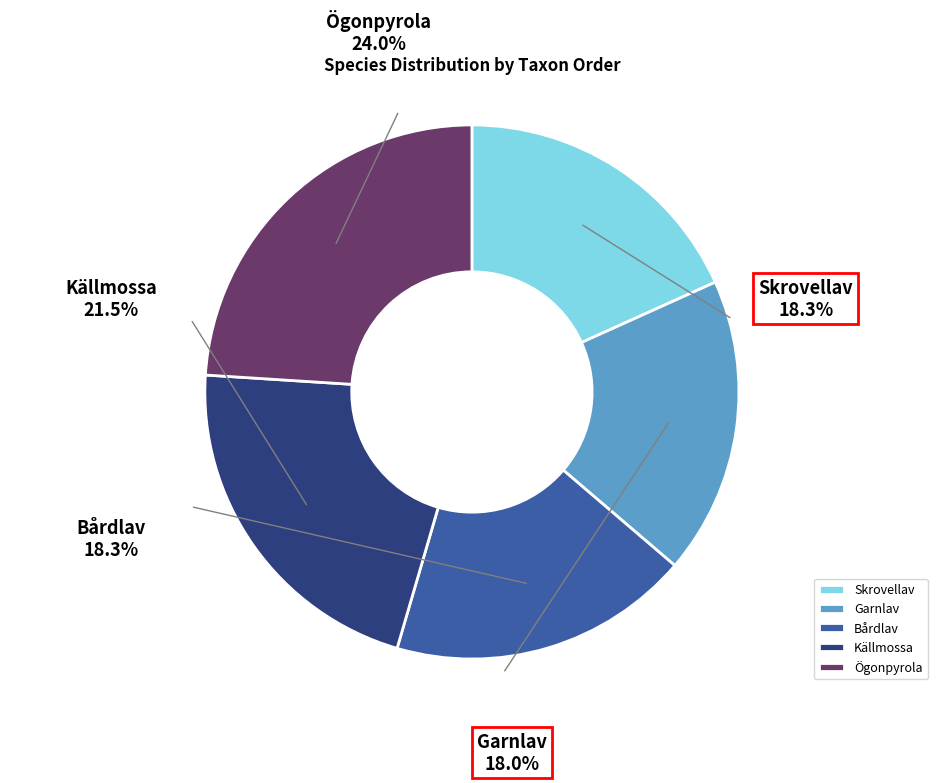

Which slice is the largest?

Ögonpyrola